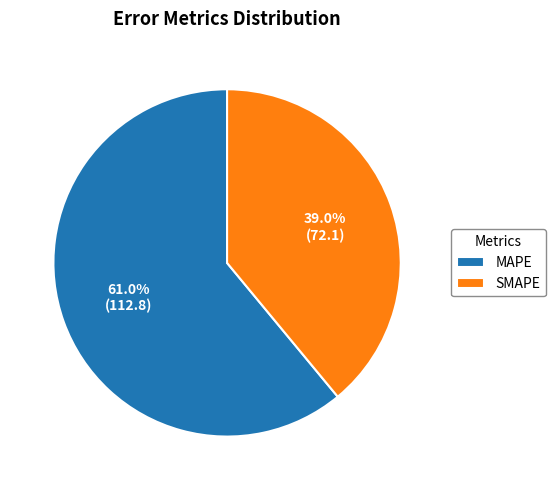

Rank the categories by value from lowest to highest.

SMAPE, MAPE